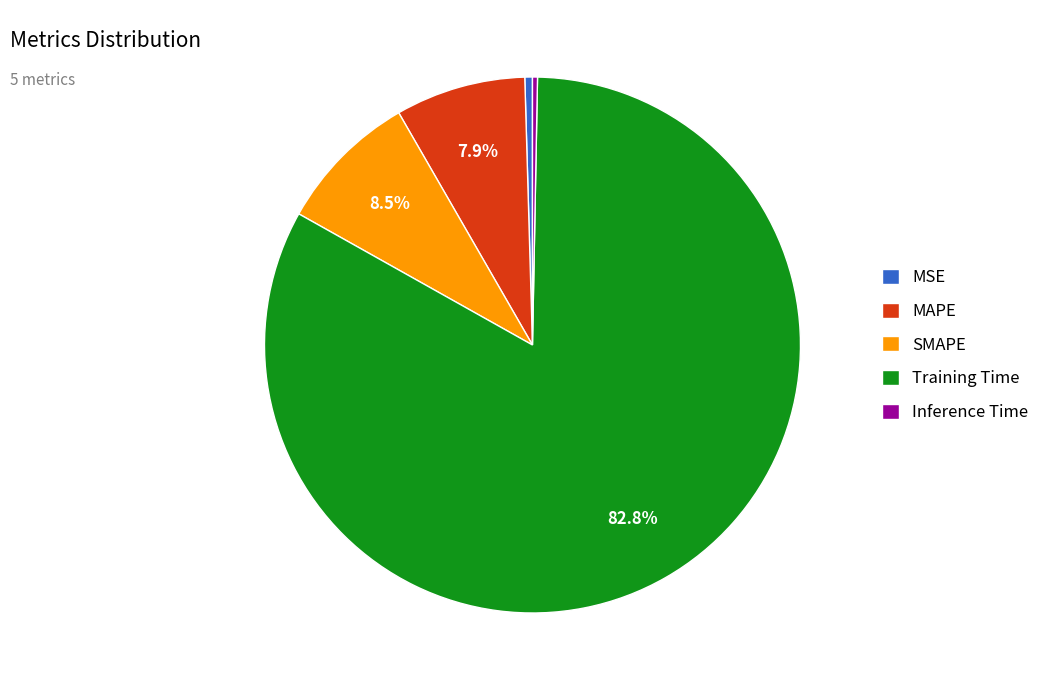

Does MAPE represent more than half of the total?

No